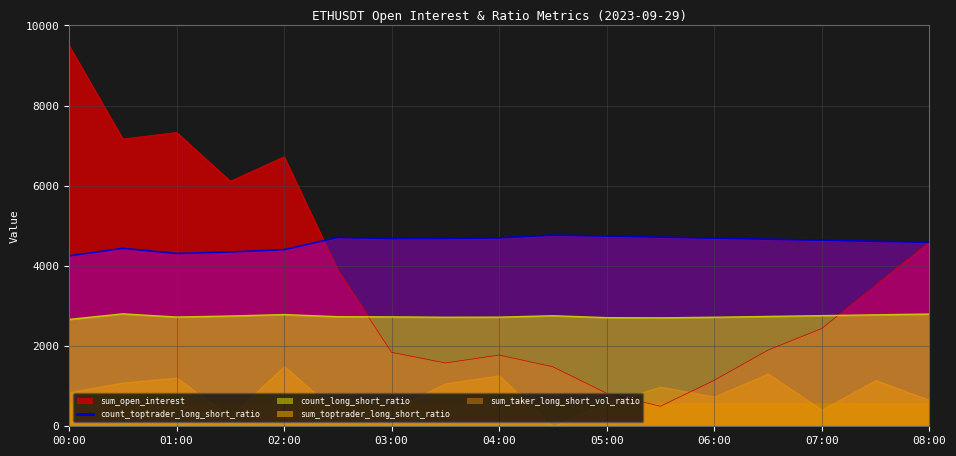

What is the difference between the maximum and minimum values in the count_long_short_ratio series?

138.6